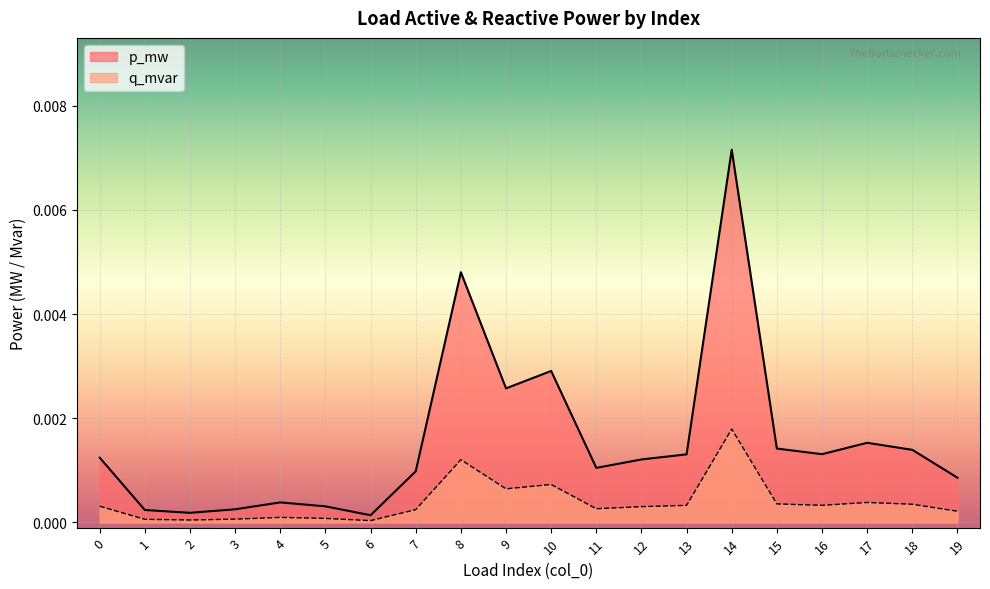

At which label does p_mw reach its peak?

14